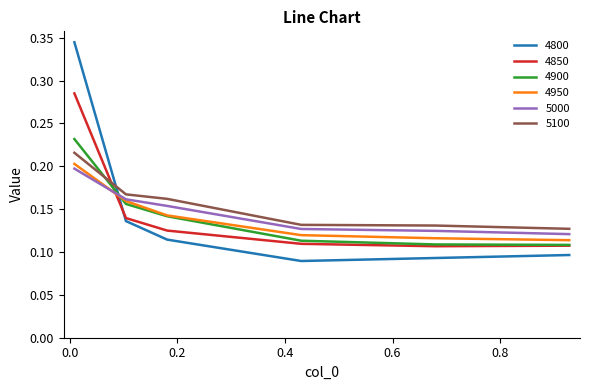

What are all the series names shown in the legend?

4800, 4850, 4900, 4950, 5000, 5100